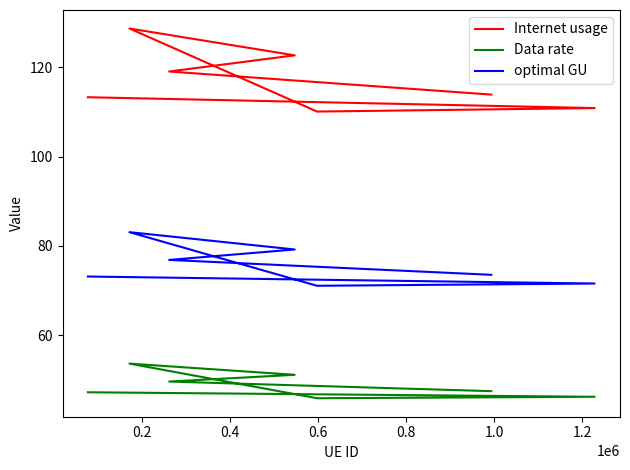

Is the value of Internet usage at 1.0 greater than the value of optimal GU at 0.6?

Yes